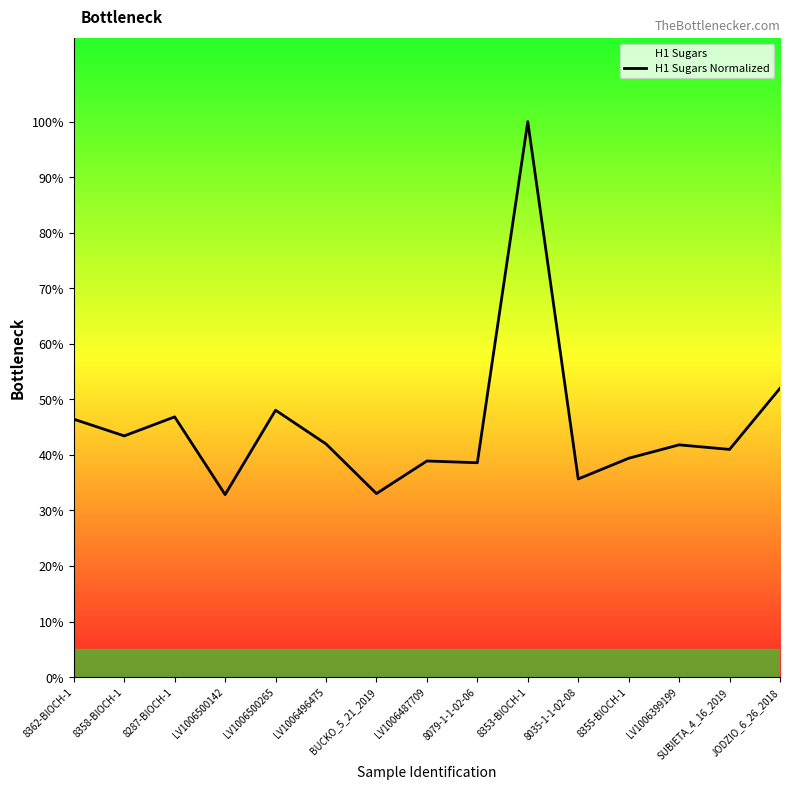

Where is the first local minimum?

8358-BIOCH-1